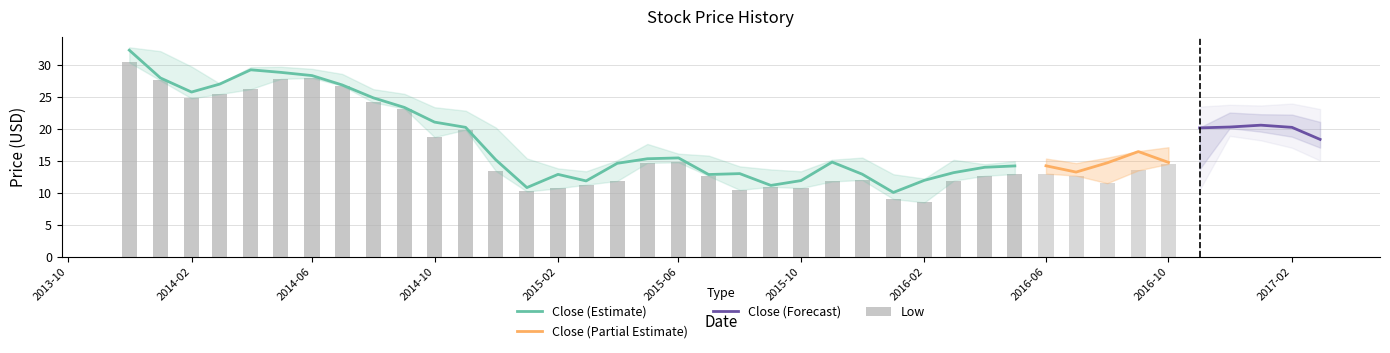

Is it true that Close (Estimate) equals 6.0 at 2015-06?

False